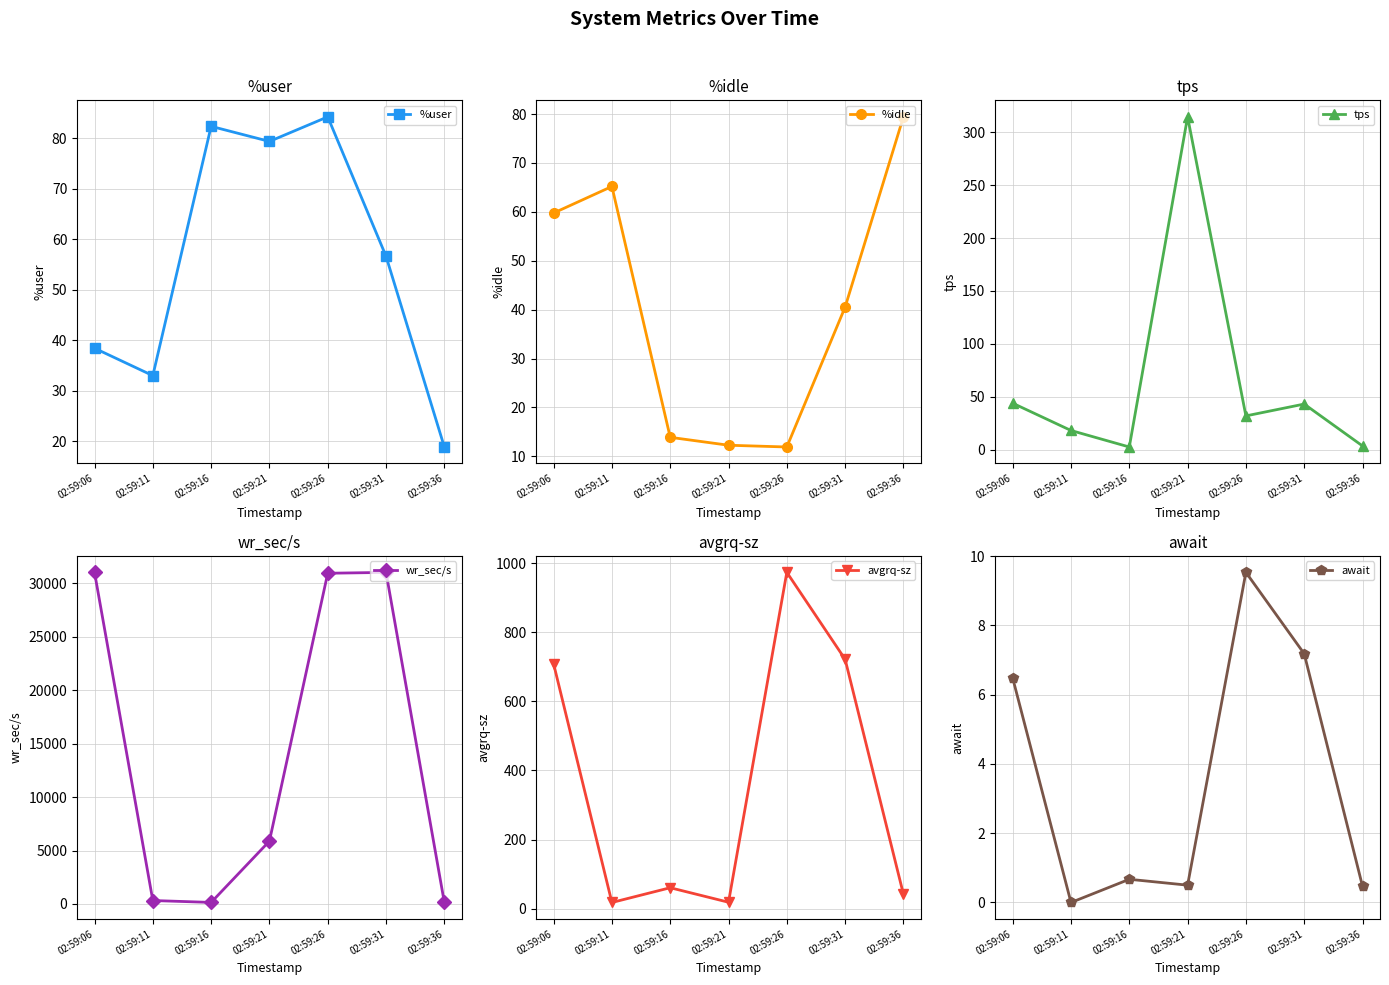

Does the chart have visible grid lines?

Yes